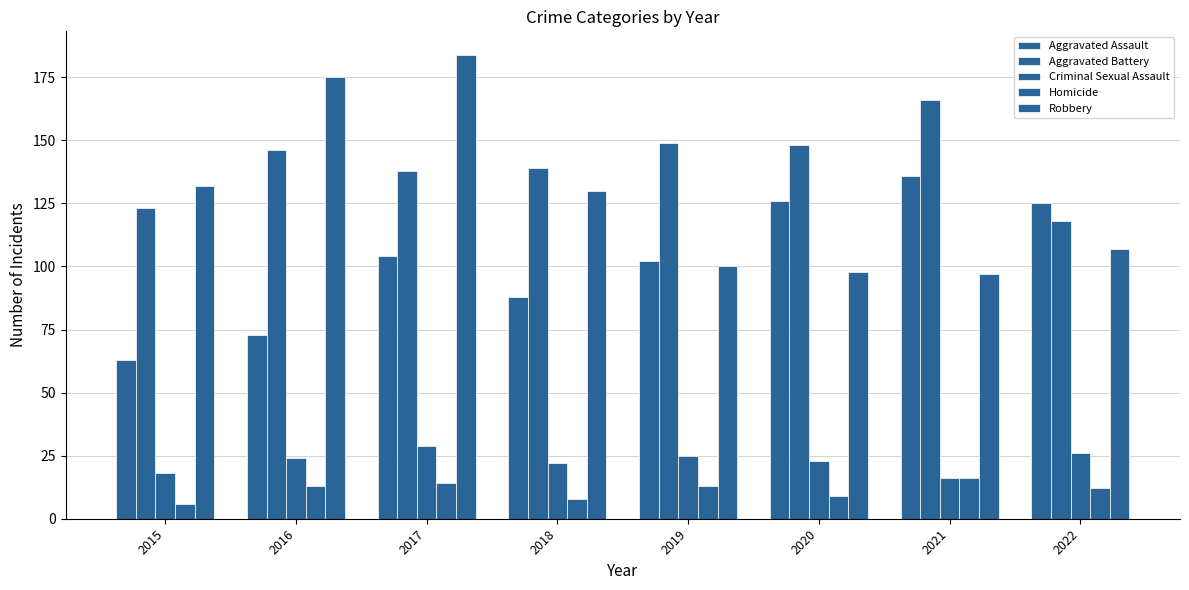

The value of Homicide at 2017 is 14. True or false?

True